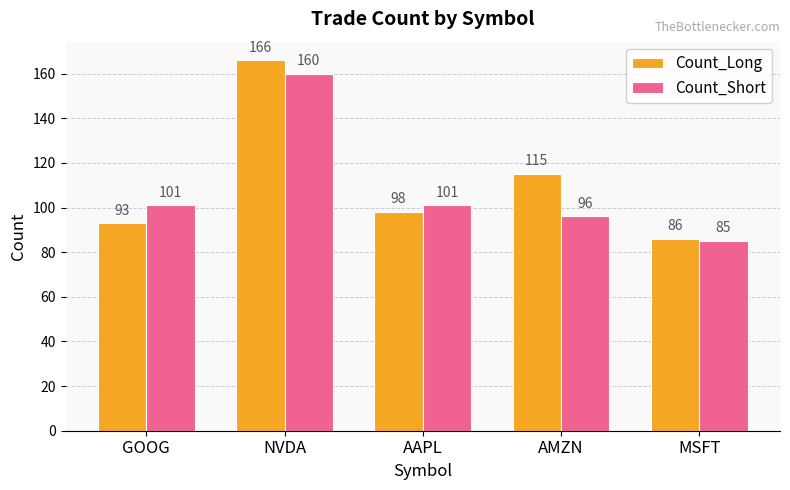

Reading right to left, transcribe all the data shown in this chart.

Count_Long: 86	115	98	166	93
Count_Short: 85	96	101	160	101